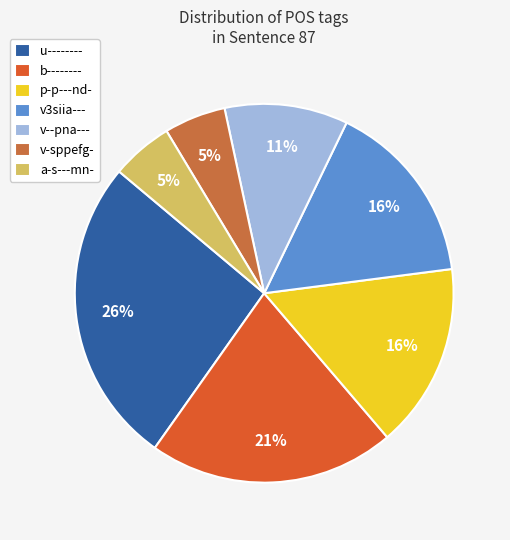

What percentage is NOT represented by a-s---mn-?

94.7%